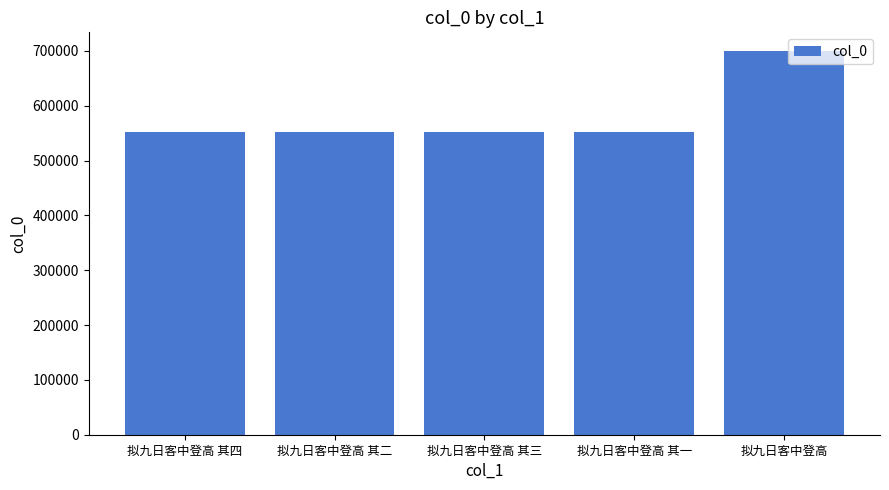

What is the value of the 1st bar from the left?

551589